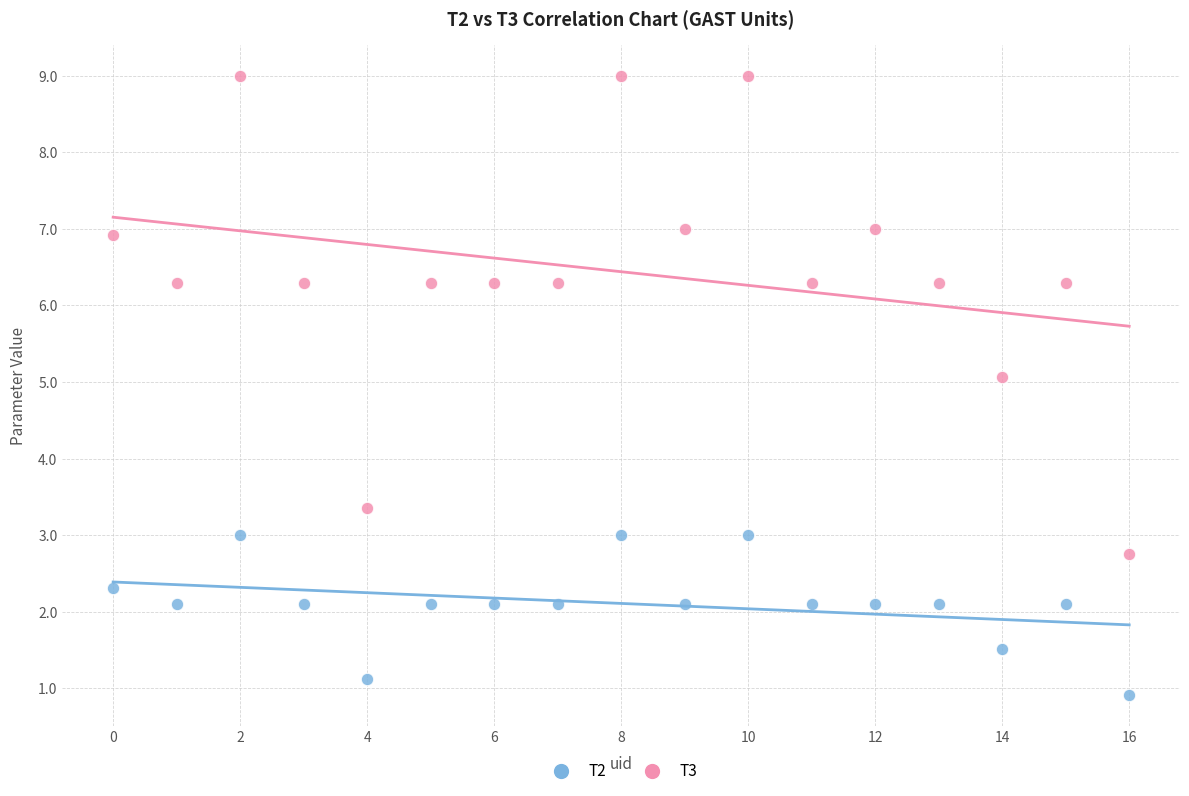

What are all the series names shown in the legend?

T2, T3